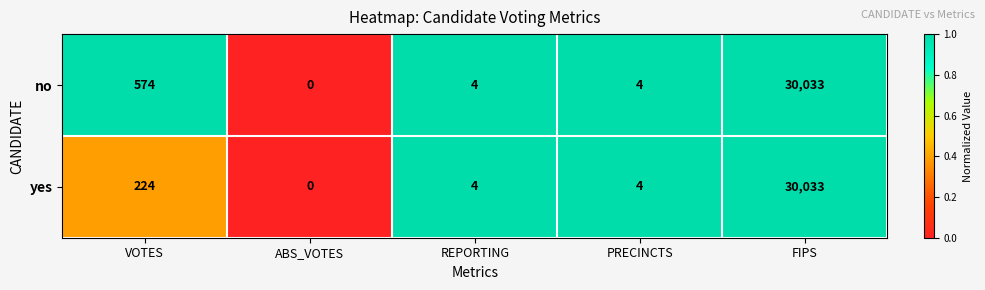

Reading left to right, what are all the values shown in this chart?

no: 574	0	4	4	30033
yes: 224	0	4	4	30033